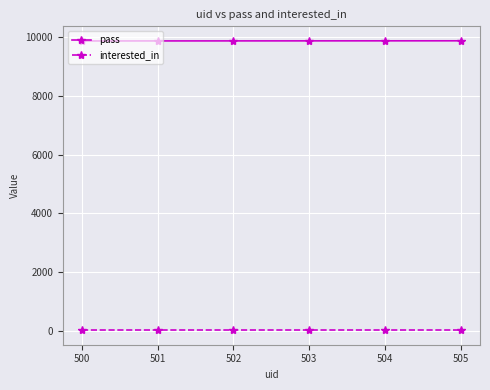

Is it true that pass equals 16482 at 504?

False